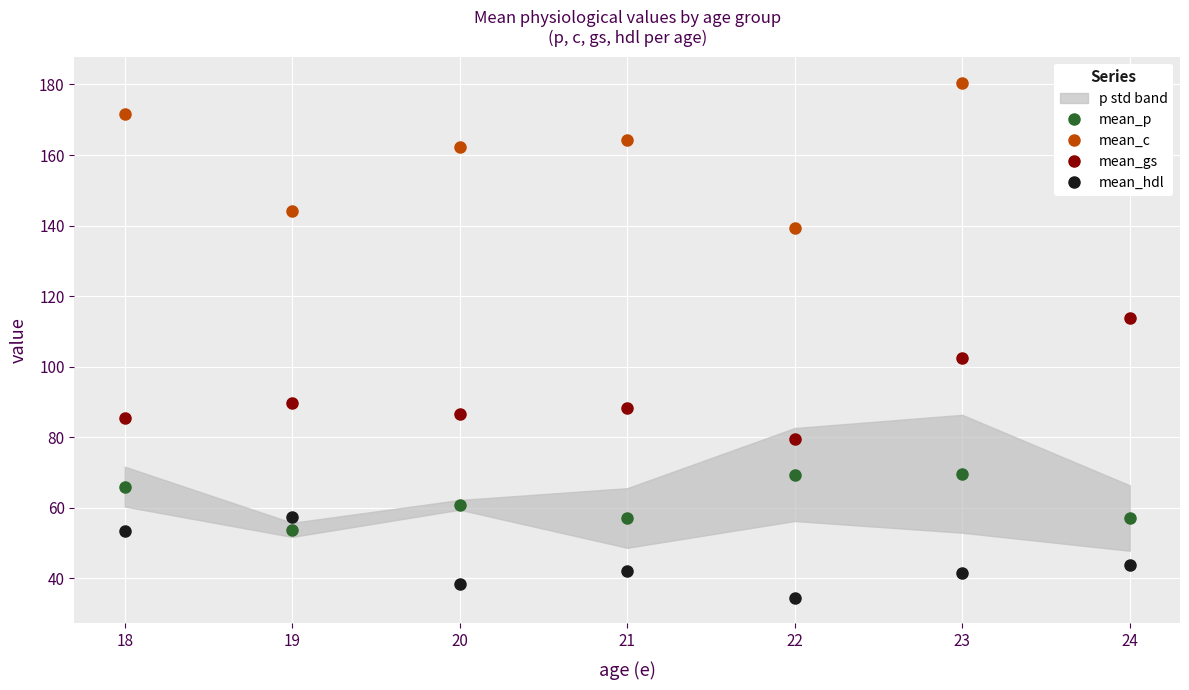

What is the smallest value displayed?

34.5